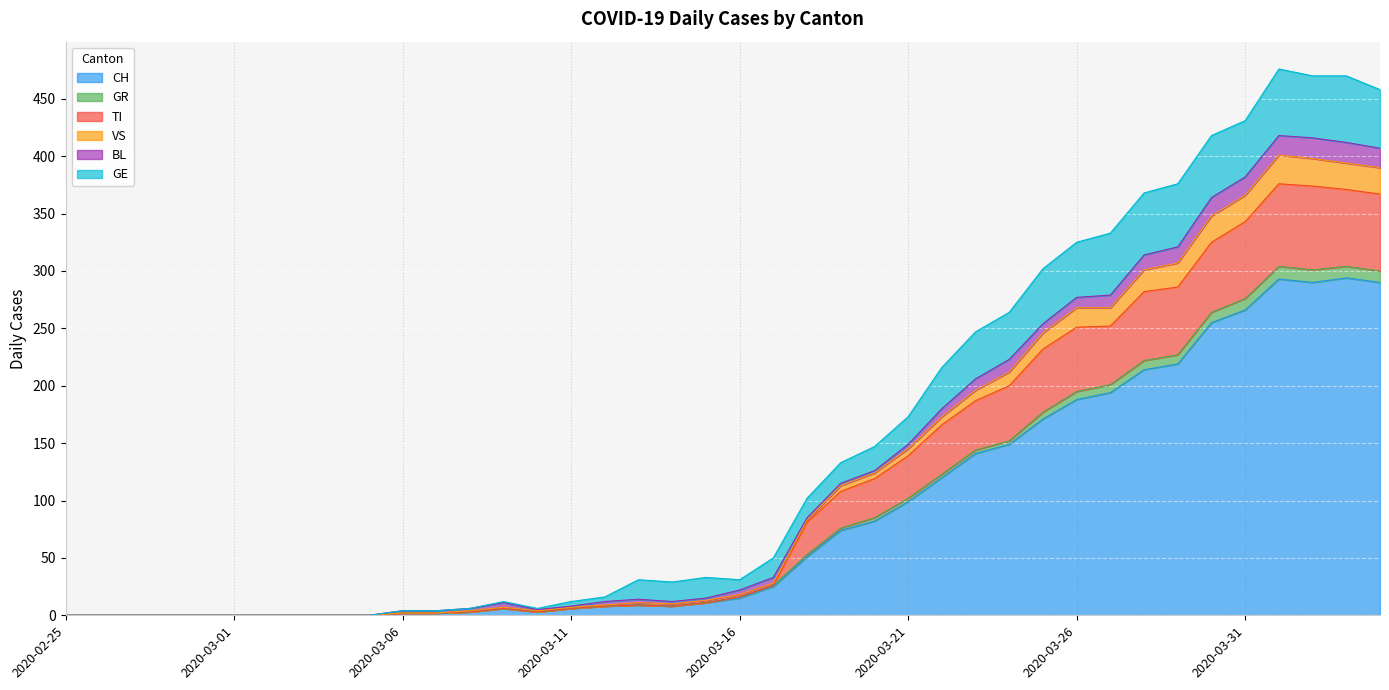

The value of CH at 2020-03-22 is 120. True or false?

True